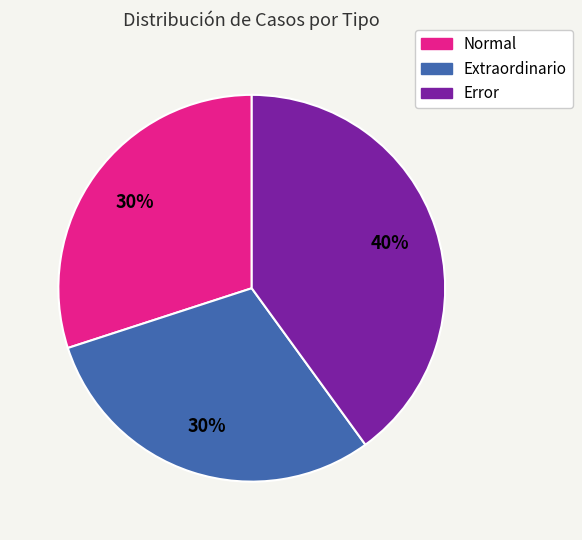

Which category has the biggest portion of the pie?

Error